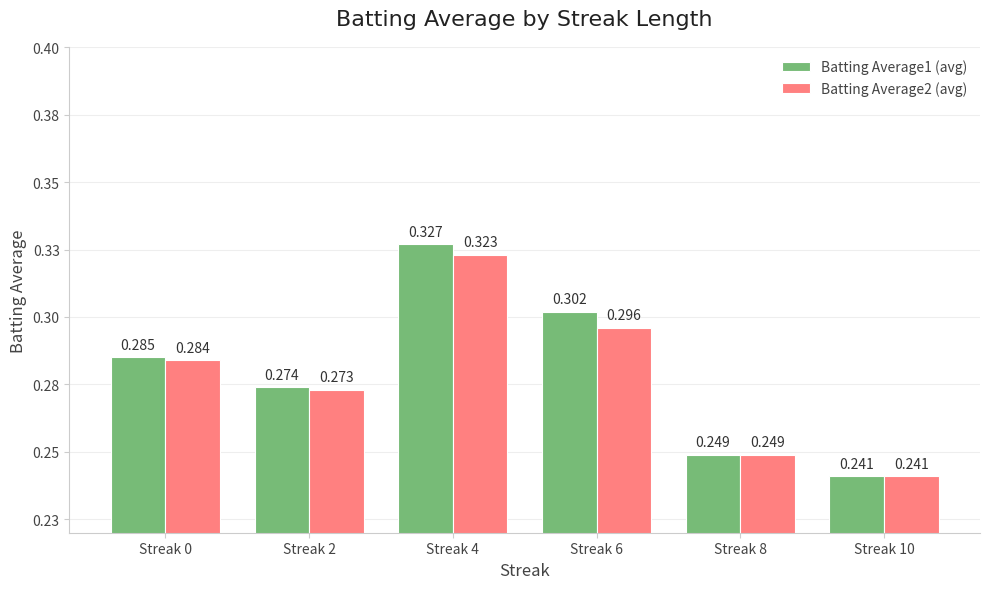

Are the bars grouped side by side (vs. stacked)?

Yes